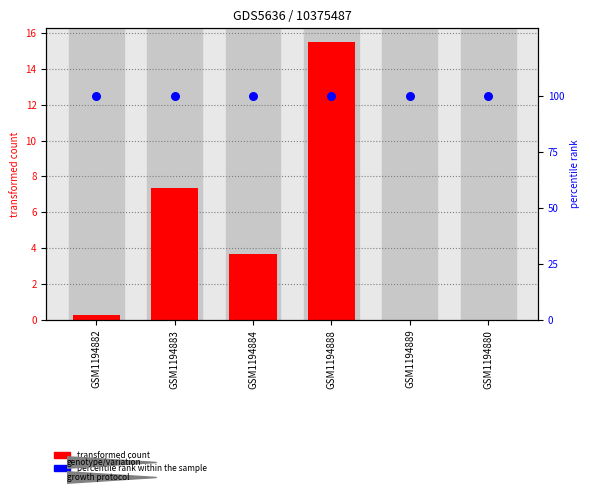

Which series has the largest Y range (max minus min)?

transformed count